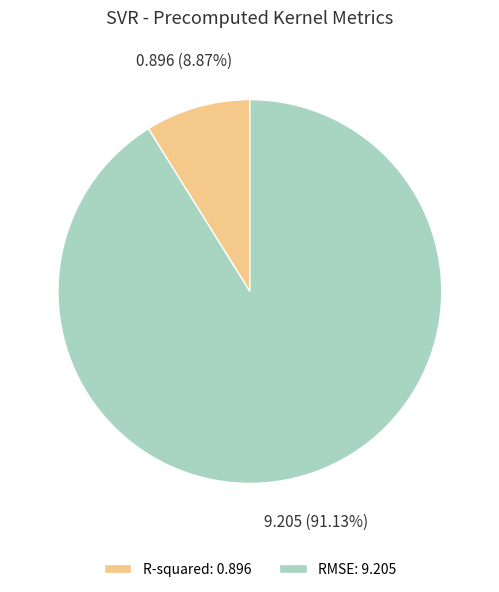

Which category has the biggest portion of the pie?

RMSE